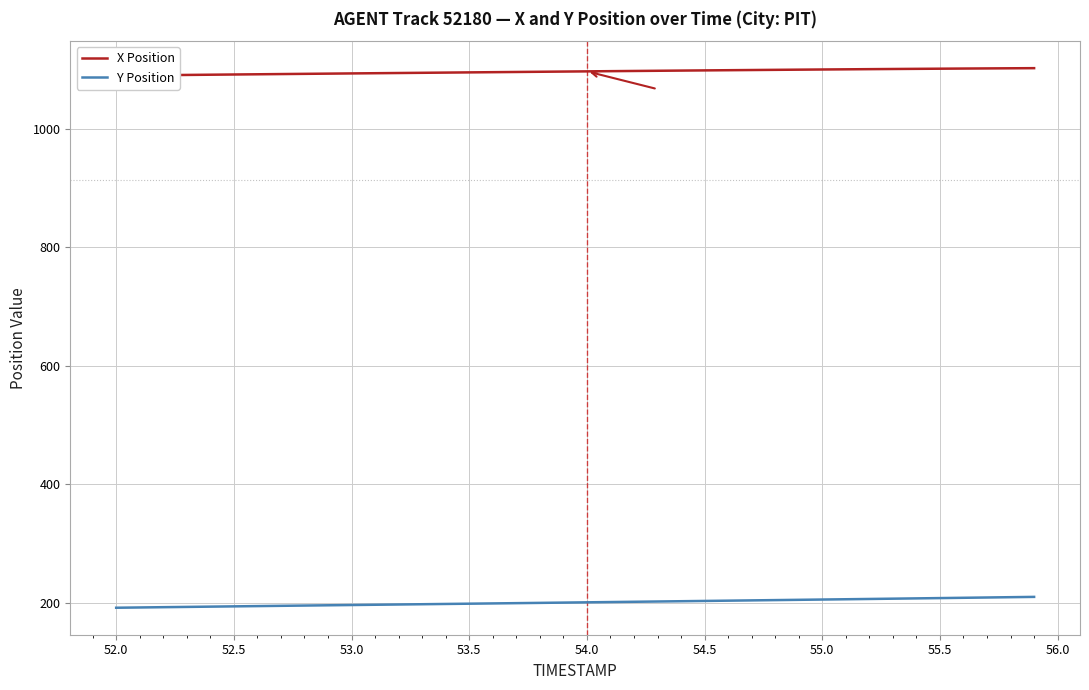

What is the minimum value shown in the chart?

191.7